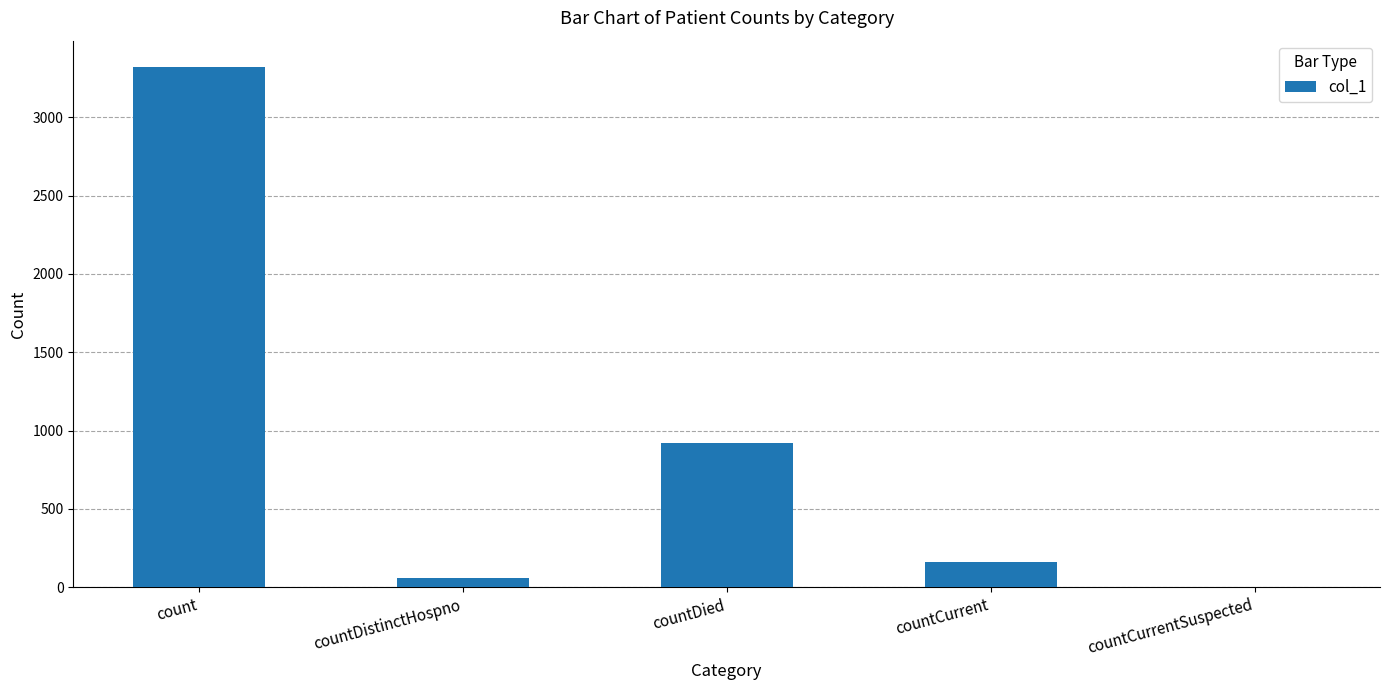

Reading left to right, what are all the values shown in this chart?

3322	59	918	164	0